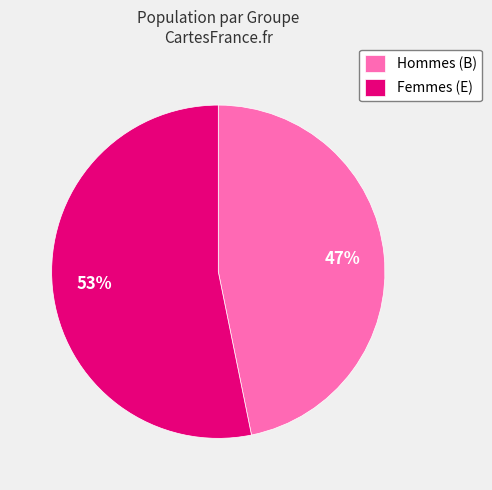

Combined, do Femmes (E) and Hommes (B) account for over 50%?

Yes